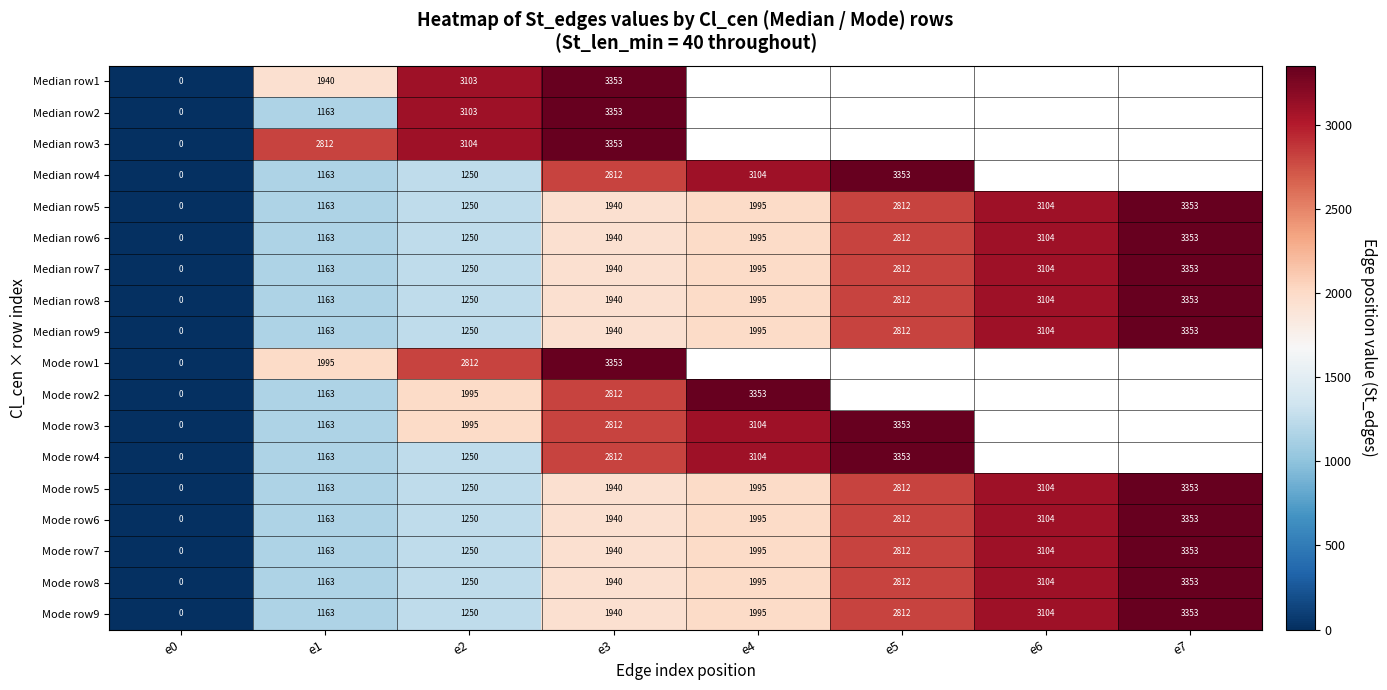

How many values in the Mode row9 series are below 1995?

4